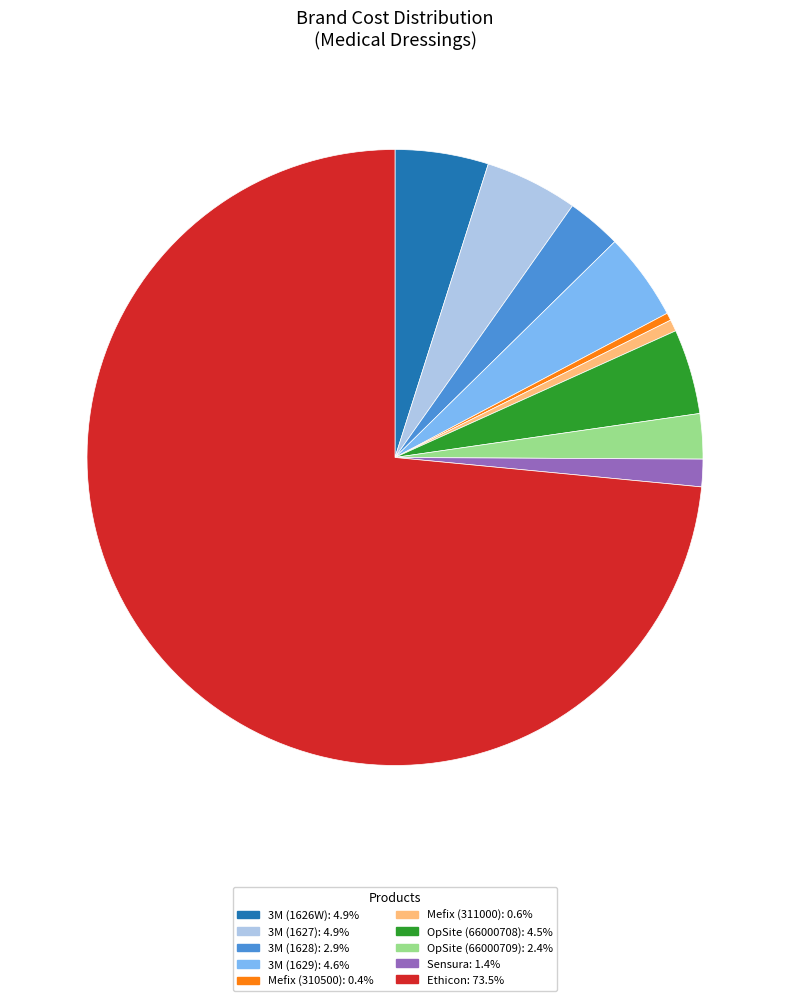

How many slices are in this pie chart?

10